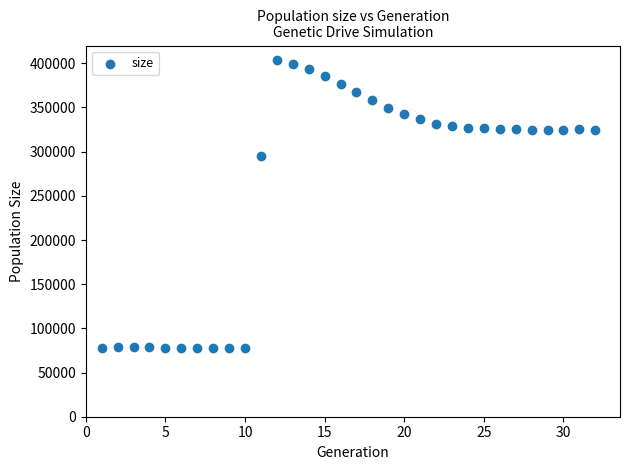

What is the range of X values (max minus min)?

31